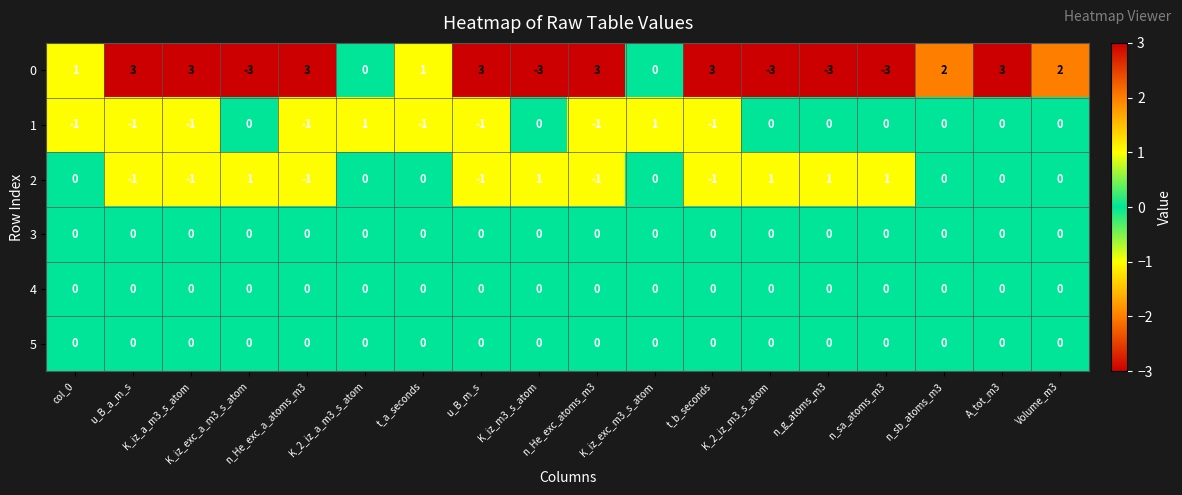

At which category is the sum across all series the highest?

A_tot_m3